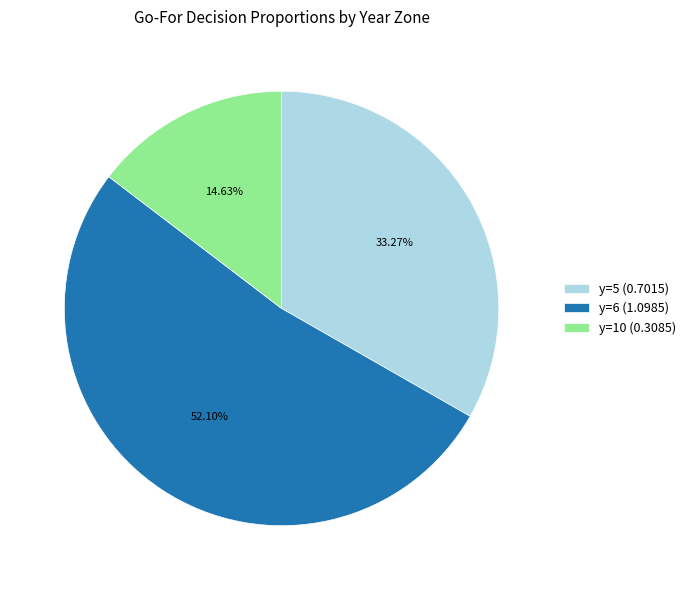

Count the number of slices in the pie.

3